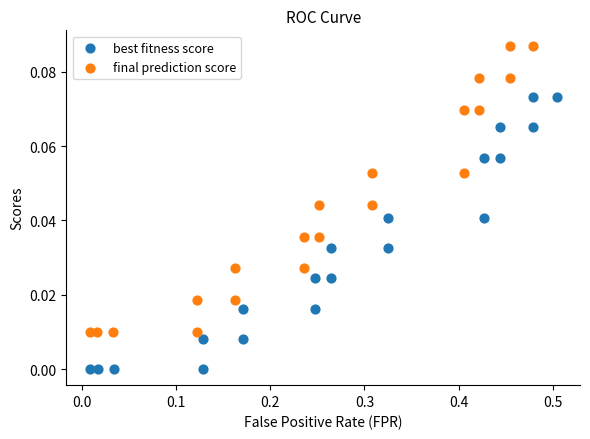

Which series contains the highest Y value?

final prediction score